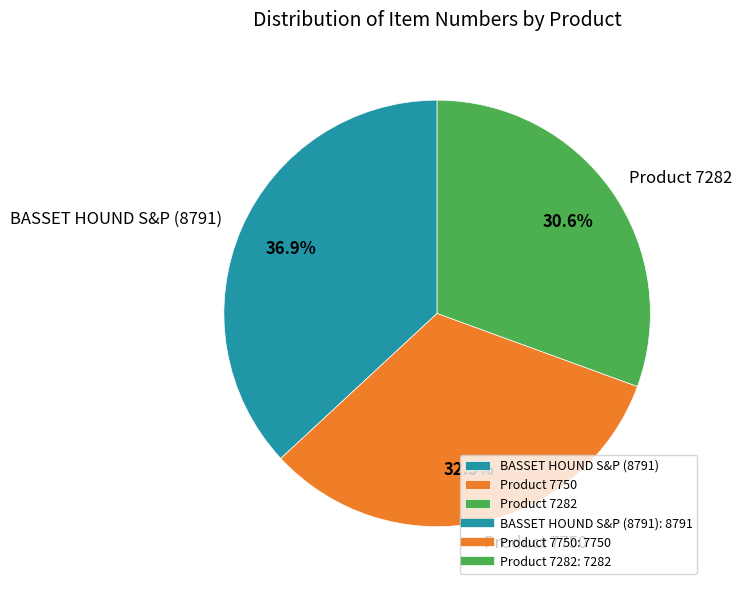

What portion of the pie excludes Product 7282?

69.4%